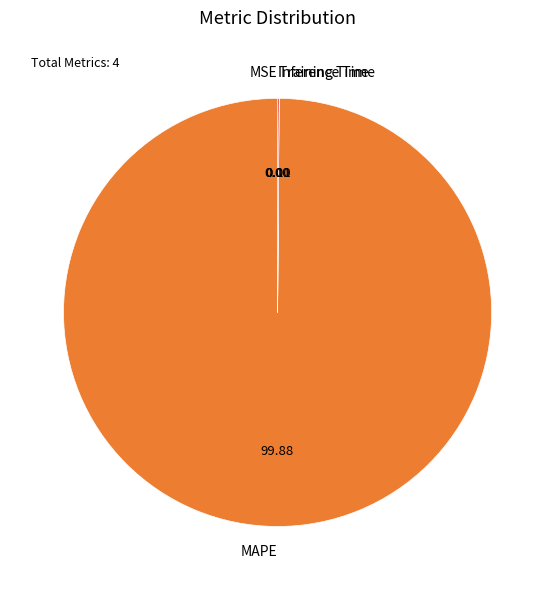

Which category accounts for the majority?

MAPE